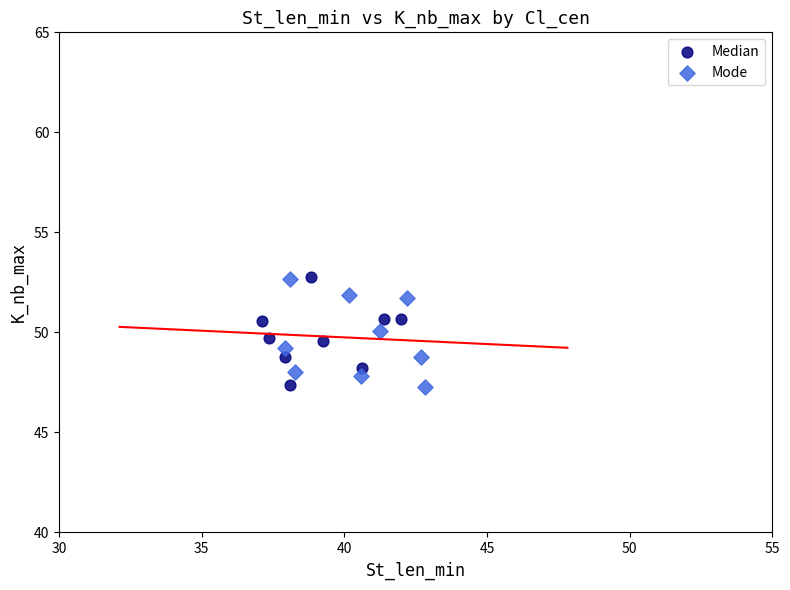

What are all the series names shown in the legend?

Median, Mode